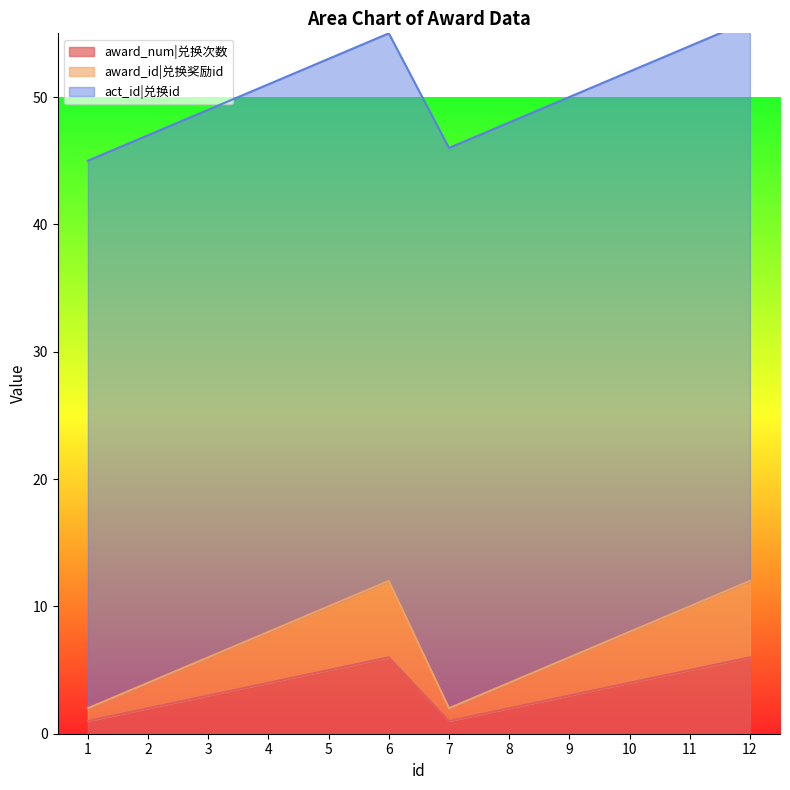

True or false: award_num|兑换次数 has more than 0 interior local peaks.

True